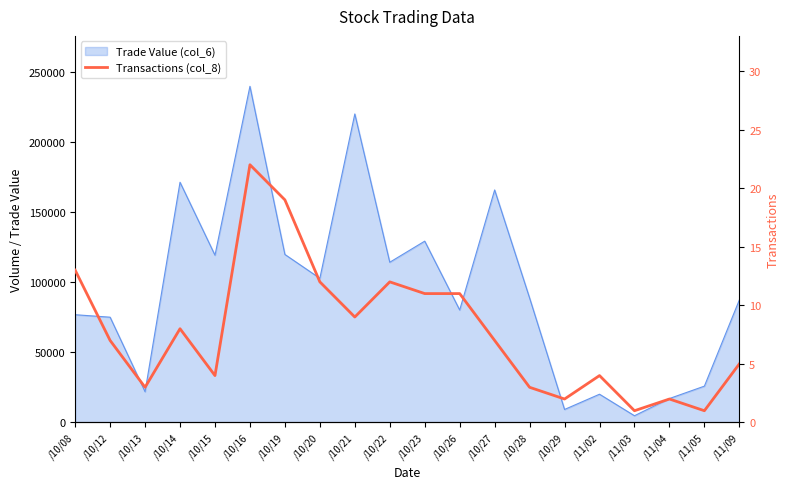

How many points are lower than both their immediate neighbors (excluding endpoints)?

6